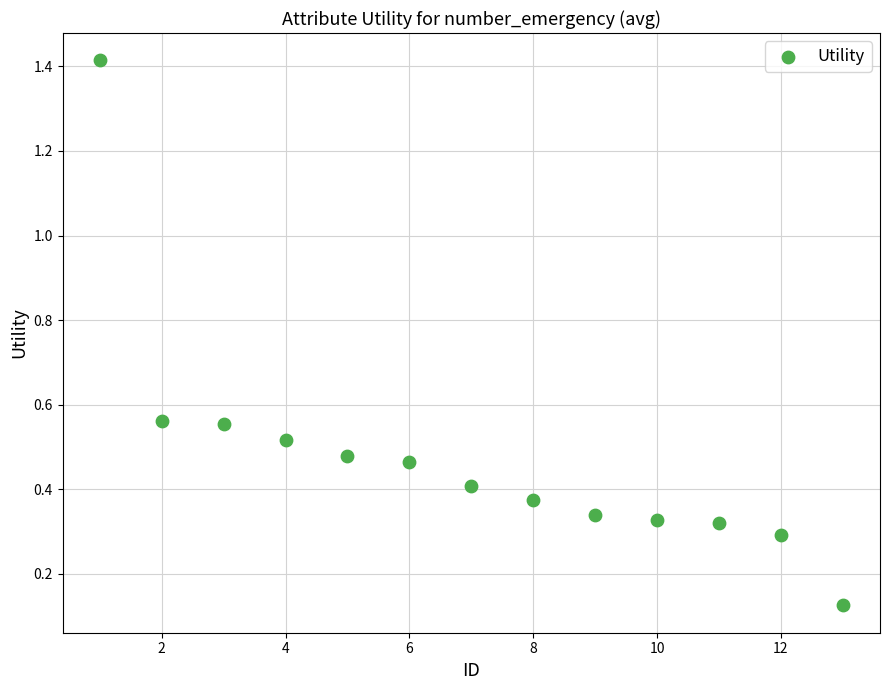

What is the range of X values (max minus min)?

12.0